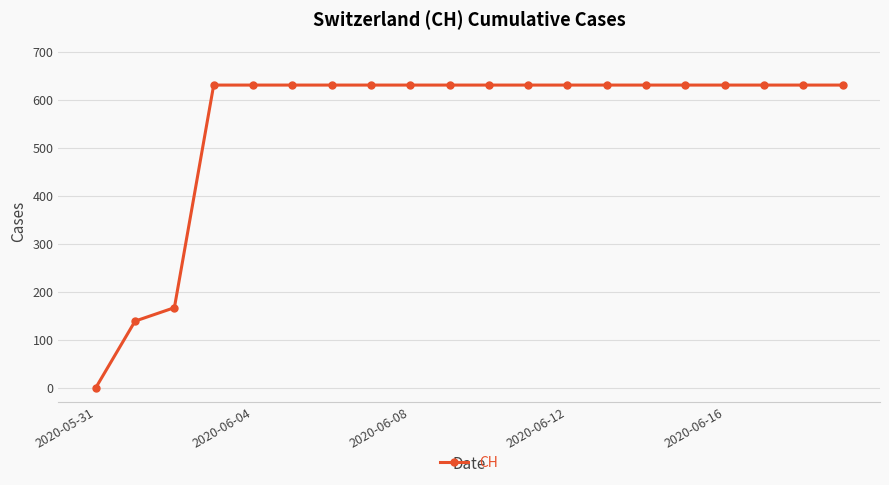

Reading left to right, transcribe all the data shown in this chart.

0	139	167	631	631	631	631	631	631	631	631	631	631	631	631	631	631	631	631	631